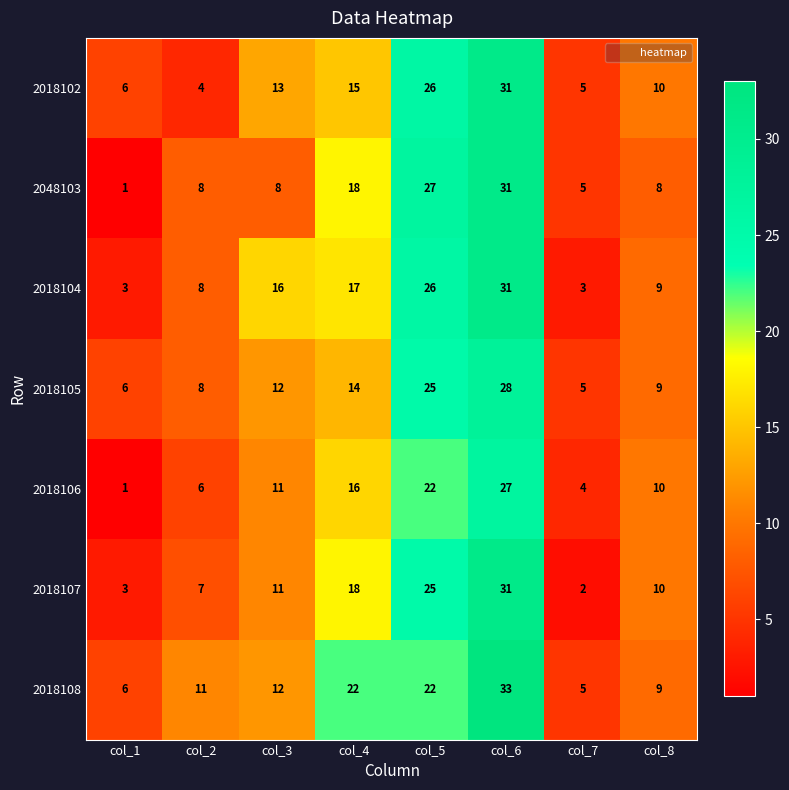

What is the spread (max minus min) of values at col_3?

8